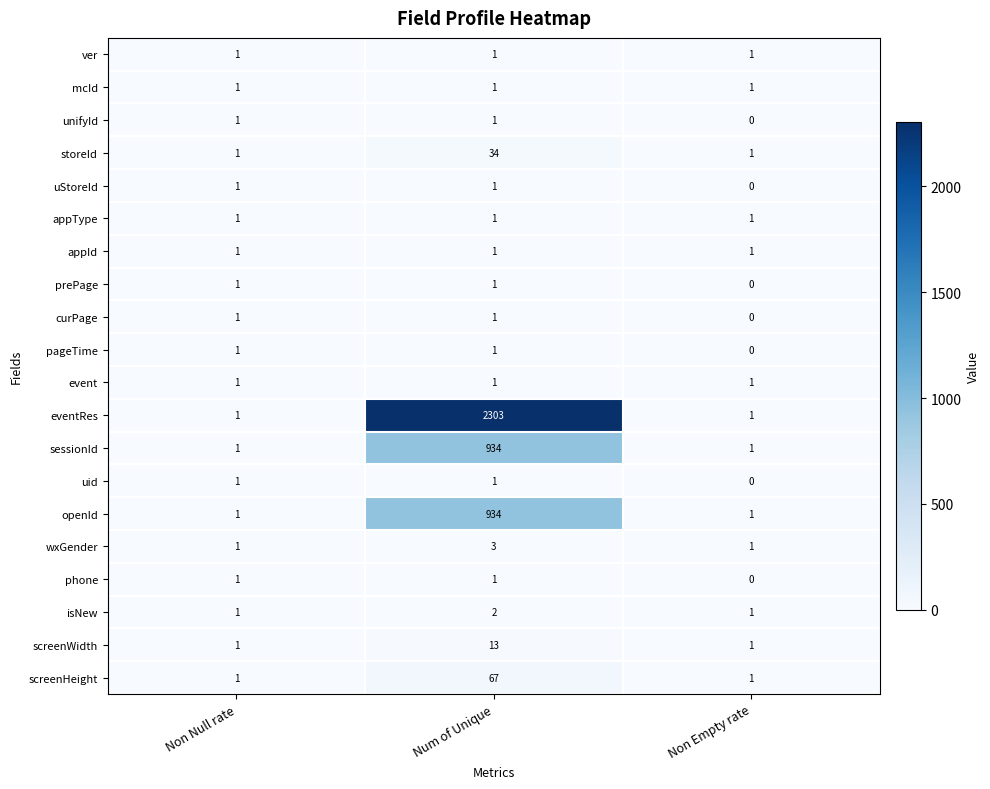

What is the total value across all series at Num of Unique?

4302